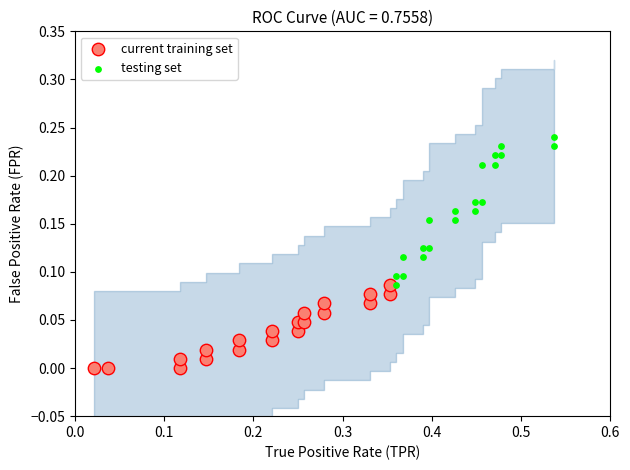

Which series contains the lowest Y value?

current training set